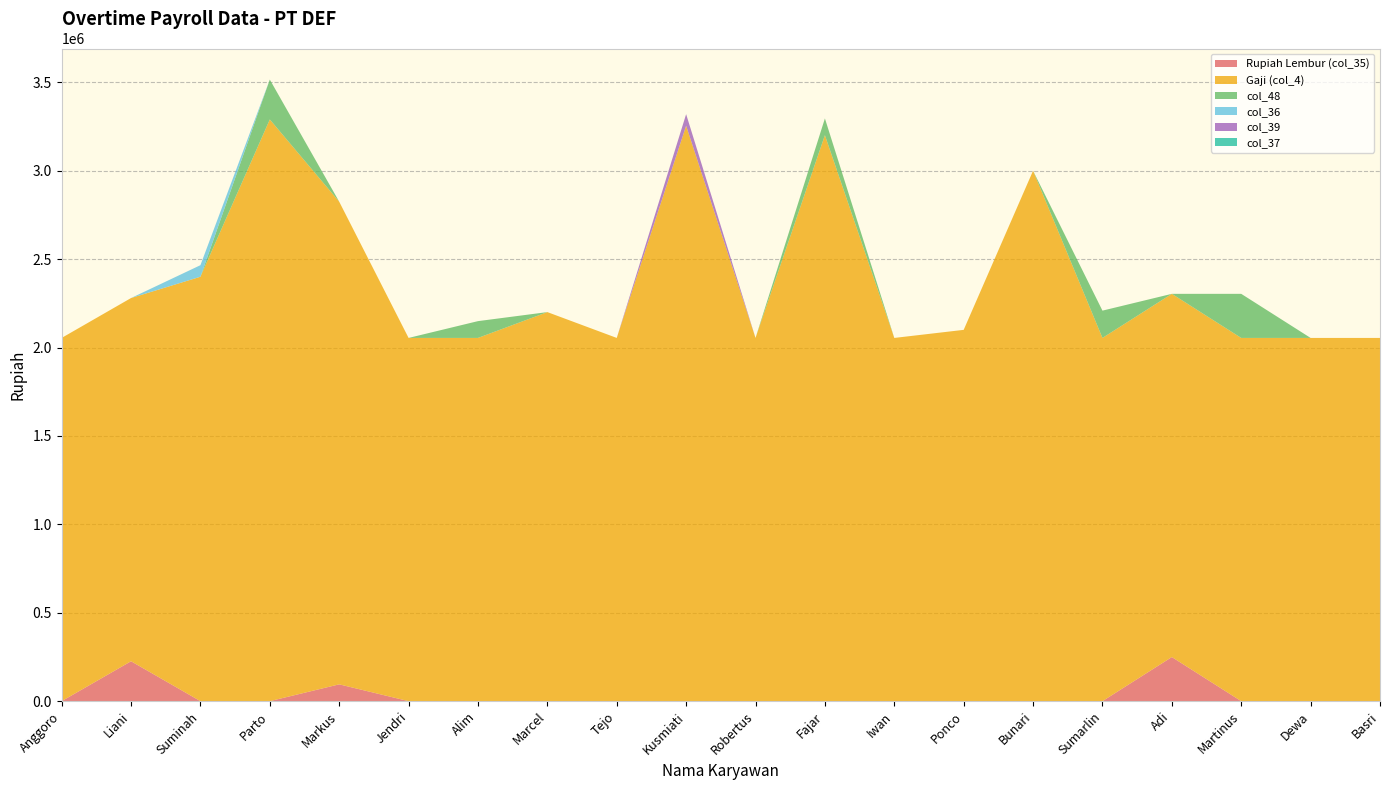

Reading left to right, list all the values displayed in this chart.

Rupiah Lembur (col_35): Anggoro=0.0	Liani=225623.9	Suminah=0.0	Parto=0.0	Markus=94999.5	Jendri=0.0	Alim=0.0	Marcel=0.0	Tejo=0.0	Kusmiati=0.0	Robertus=0.0	Fajar=0.0	Iwan=0.0	Ponco=0.0	Bunari=0.0	Sumarlin=0.0	Adi=249373.8	Martinus=0.0	Dewa=0.0	Basri=0.0
Gaji (col_4): Anggoro=2054365.0	Liani=2054365.0	Suminah=2400500.0	Parto=3290000.0	Markus=2730000.0	Jendri=2054365.0	Alim=2054365.0	Marcel=2200500.0	Tejo=2054365.0	Kusmiati=3254700.0	Robertus=2054365.0	Fajar=3200900.0	Iwan=2054365.0	Ponco=2100000.0	Bunari=3000000.0	Sumarlin=2054365.0	Adi=2054365.0	Martinus=2054365.0	Dewa=2054365.0	Basri=2054365.0
col_48: Anggoro=0.0	Liani=0.0	Suminah=0.0	Parto=225623.9	Markus=0.0	Jendri=0.0	Alim=94999.5	Marcel=0.0	Tejo=0.0	Kusmiati=0.0	Robertus=0.0	Fajar=94999.5	Iwan=0.0	Ponco=0.0	Bunari=0.0	Sumarlin=154374.2	Adi=0.0	Martinus=249373.8	Dewa=0.0	Basri=0.0
col_36: Anggoro=0.0	Liani=0.0	Suminah=65312.2	Parto=0.0	Markus=0.0	Jendri=0.0	Alim=0.0	Marcel=0.0	Tejo=0.0	Kusmiati=0.0	Robertus=0.0	Fajar=0.0	Iwan=0.0	Ponco=0.0	Bunari=0.0	Sumarlin=0.0	Adi=0.0	Martinus=0.0	Dewa=0.0	Basri=0.0
col_39: Anggoro=0.0	Liani=0.0	Suminah=0.0	Parto=0.0	Markus=0.0	Jendri=0.0	Alim=0.0	Marcel=0.0	Tejo=0.0	Kusmiati=65312.2	Robertus=0.0	Fajar=0.0	Iwan=0.0	Ponco=0.0	Bunari=0.0	Sumarlin=0.0	Adi=0.0	Martinus=0.0	Dewa=0.0	Basri=0.0
col_37: Anggoro=0.0	Liani=0.0	Suminah=0.0	Parto=0.0	Markus=0.0	Jendri=0.0	Alim=0.0	Marcel=0.0	Tejo=0.0	Kusmiati=0.0	Robertus=0.0	Fajar=0.0	Iwan=0.0	Ponco=0.0	Bunari=0.0	Sumarlin=0.0	Adi=0.0	Martinus=0.0	Dewa=0.0	Basri=0.0